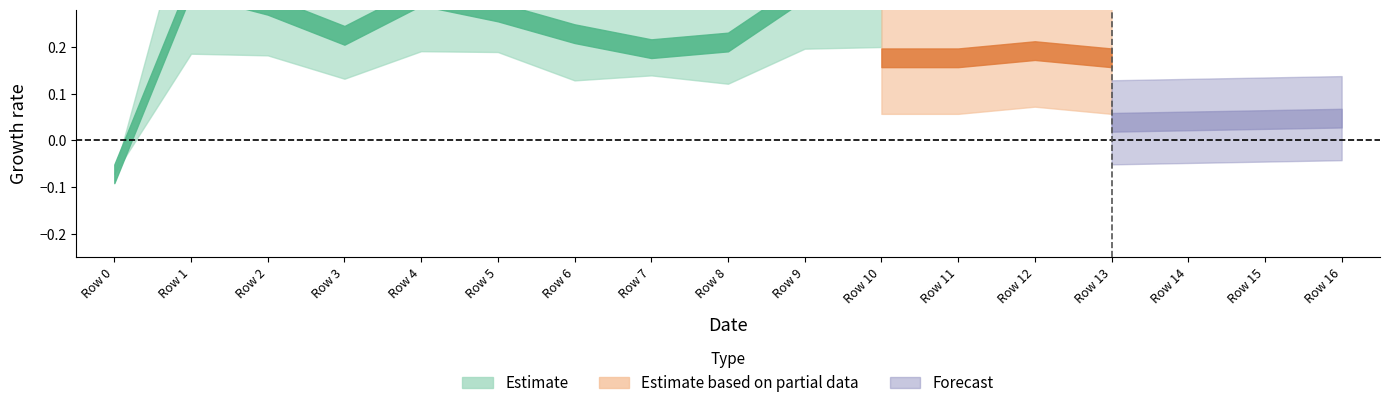

How many categories are shown in the chart?

17